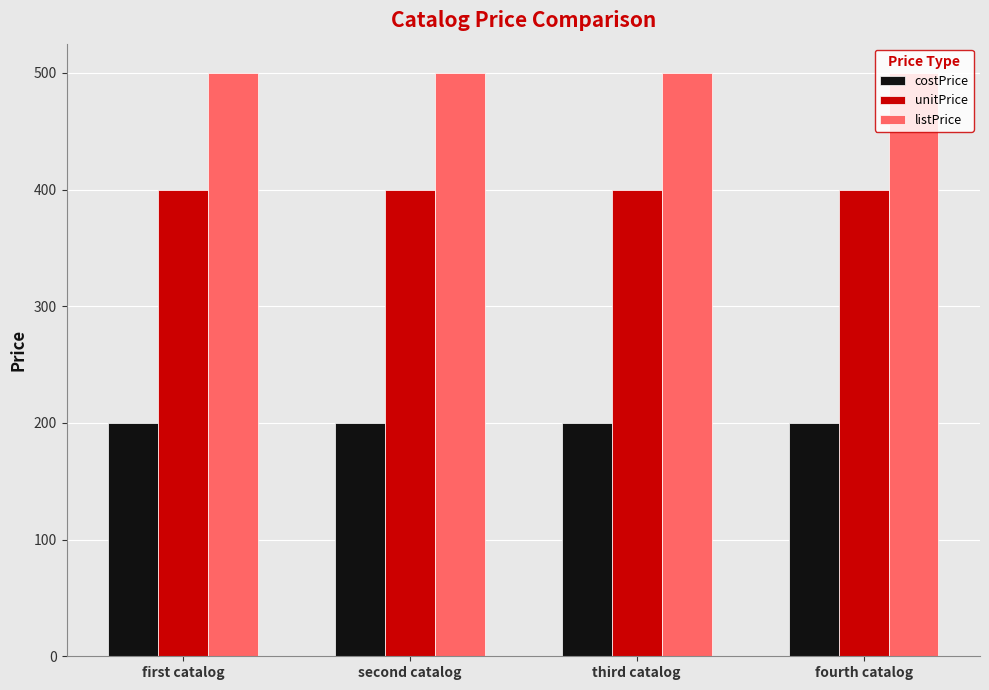

What is the lowest value of the listPrice series?

500